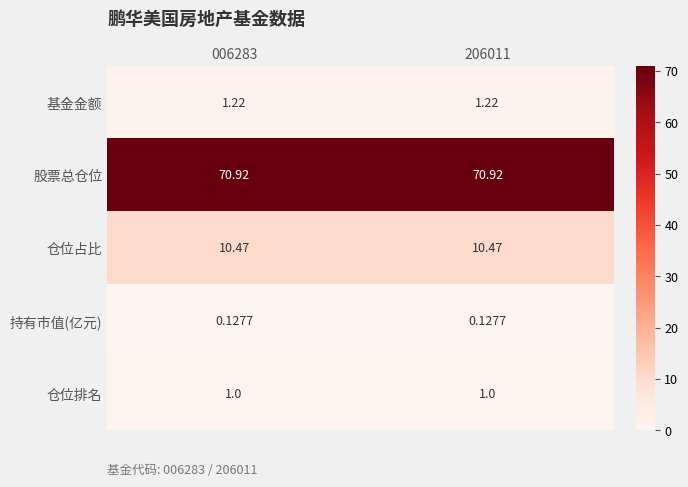

At 006283, list the series in order from largest to smallest.

股票总仓位, 仓位占比, 基金金额, 仓位排名, 持有市值(亿元)